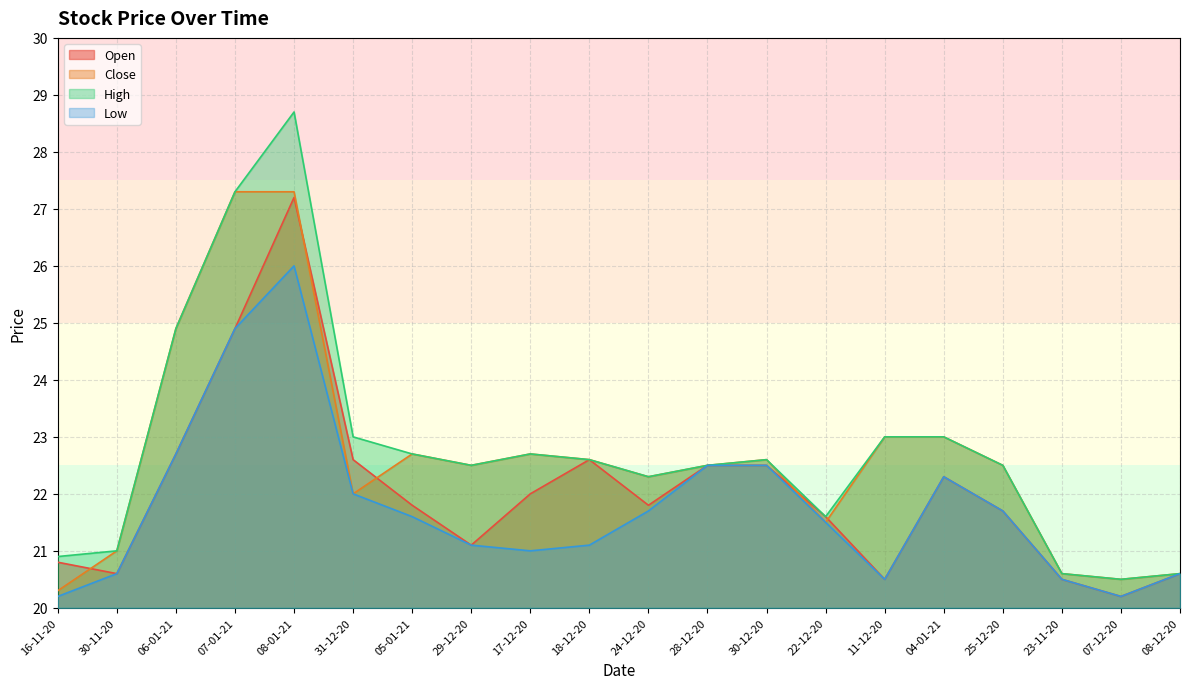

What position from the right is 08-12-20?

1